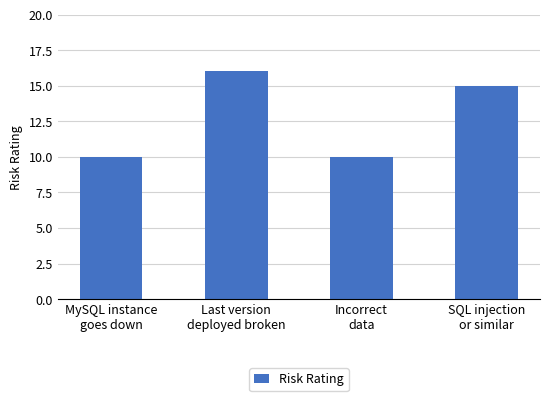

Approximately how many times larger is the value at Last version
deployed broken compared to MySQL instance
goes down?

1.6